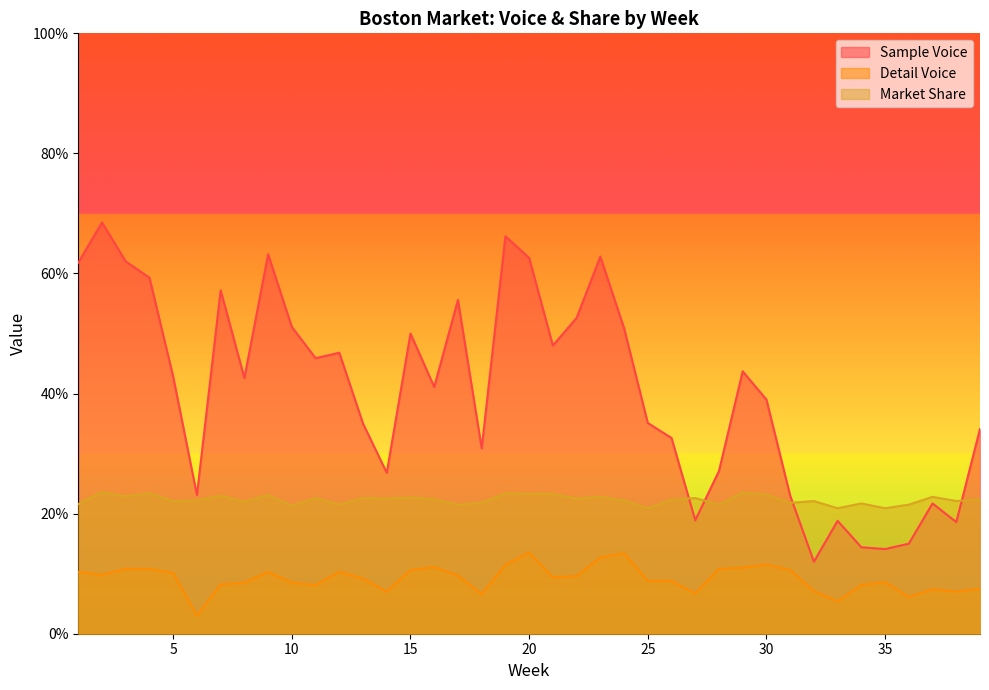

Is it true that Detail Voice equals 0.1 at 38?

True